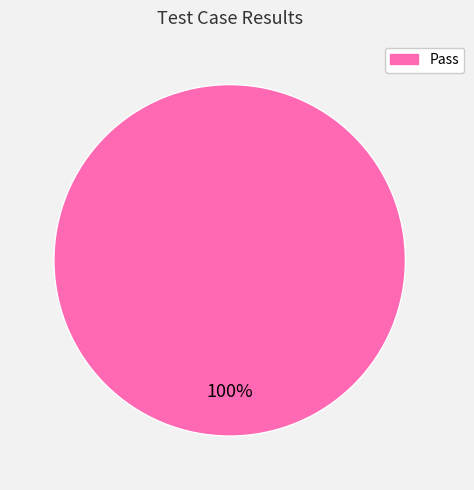

Does any single category account for the majority?

Yes